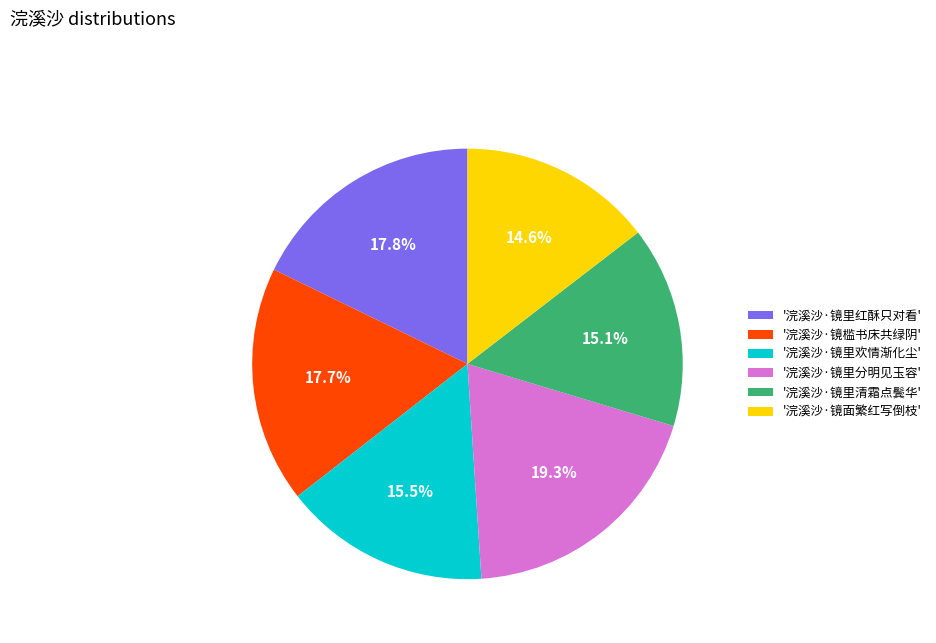

Does '浣溪沙·镜里清霜点鬓华' account for over 50% of the chart?

No